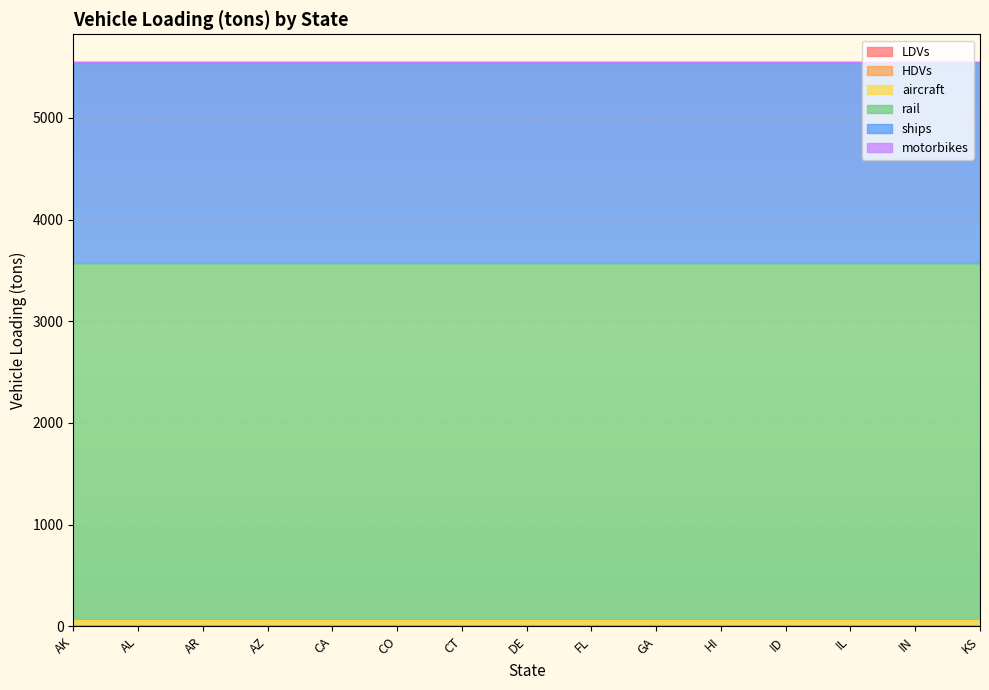

Count the number of categories in the chart.

15